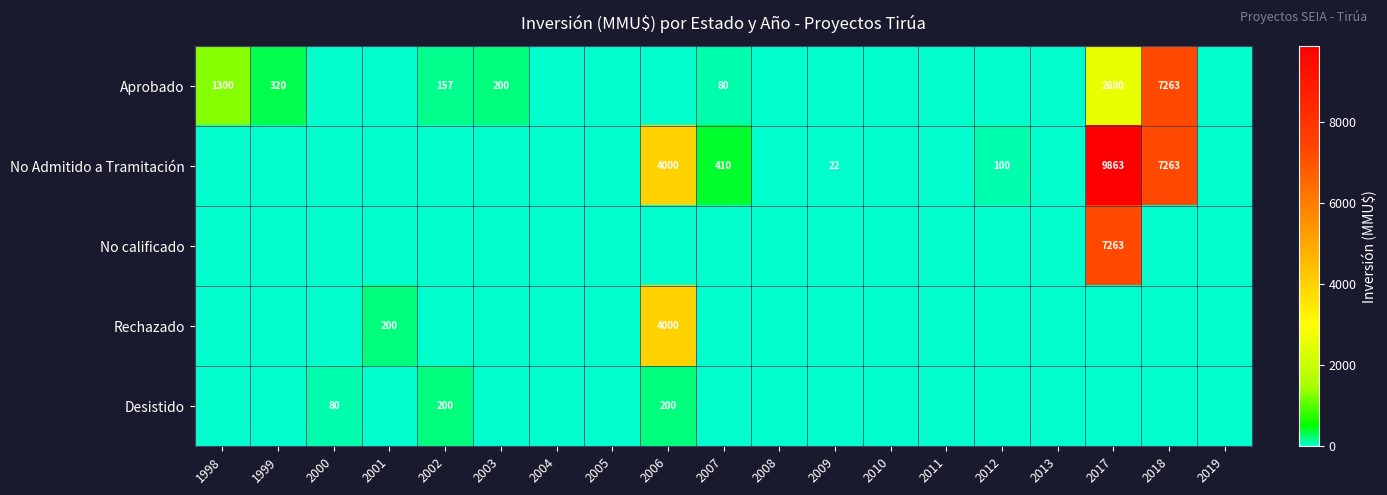

True or false: No Admitido a Tramitación has a value of 410 at 2007.

True